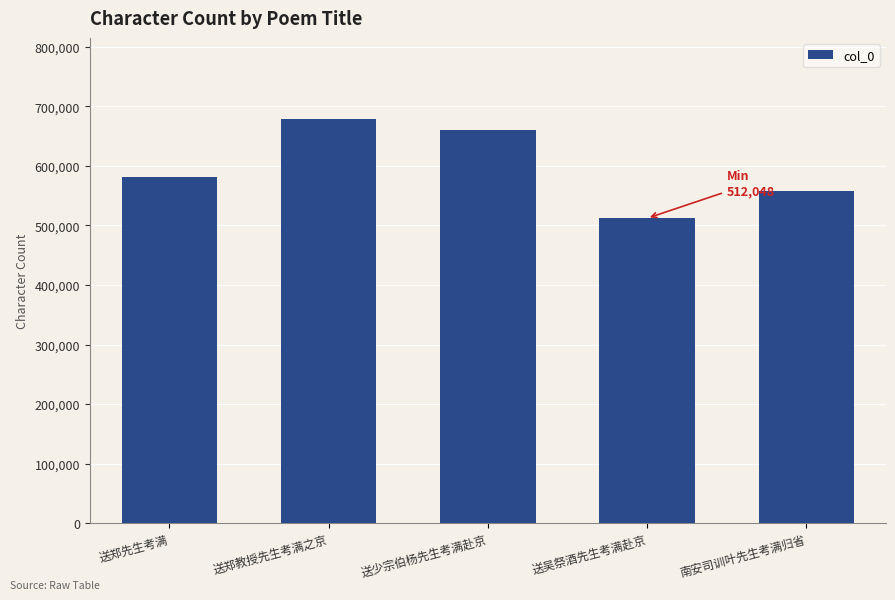

What value does the data have at 送郑先生考满?

580763